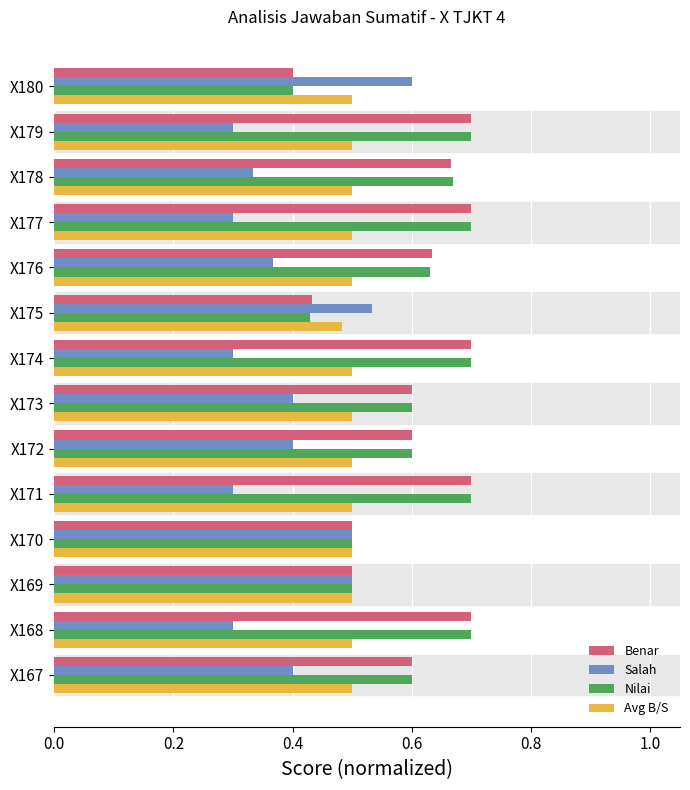

What is the sum of all Benar values?

8.4